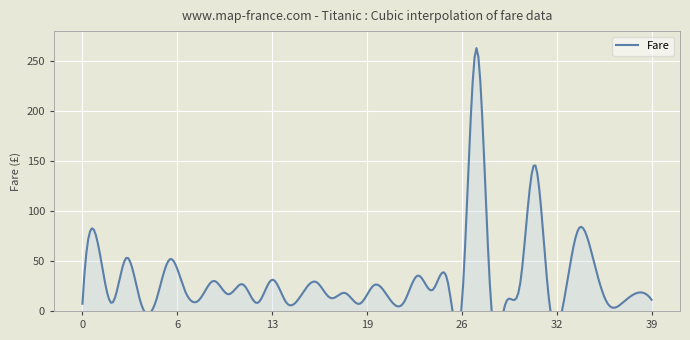

Reading left to right, what are all the values shown in this chart?

0=7.2	1=71.3	2=7.9	3=53.1	4=8.1	5=8.5	6=51.9	7=21.1	8=11.1	9=30.1	10=16.7	11=26.6	12=8.1	13=31.3	14=7.9	15=16.0	16=29.1	17=13.0	18=18.0	19=7.2	20=26.0	21=13.0	22=8.0	23=35.5	24=21.1	25=31.4	26=7.2	27=263.0	28=7.9	29=7.9	30=27.7	31=146.5	32=7.8	33=10.5	34=82.2	35=52.0	36=7.2	37=8.1	38=18.0	39=11.2